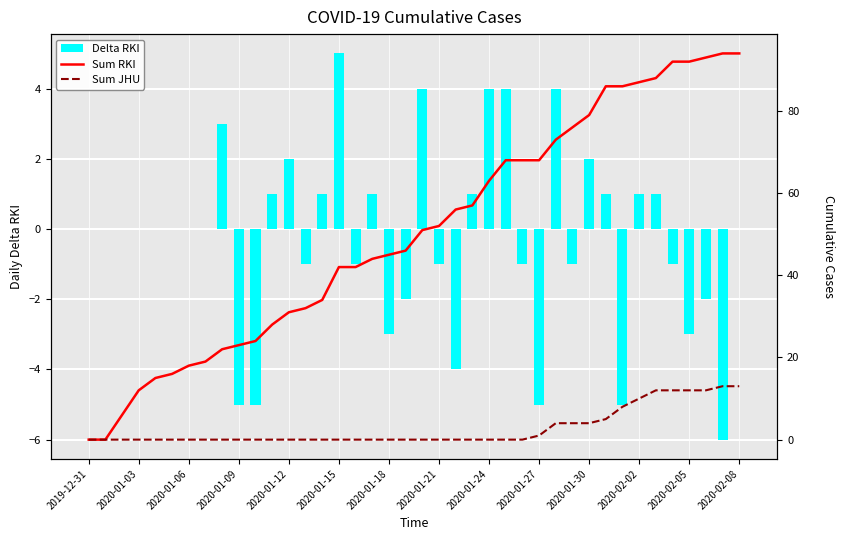

How many data points in Sum JHU (Cumulative) are above 0?

13